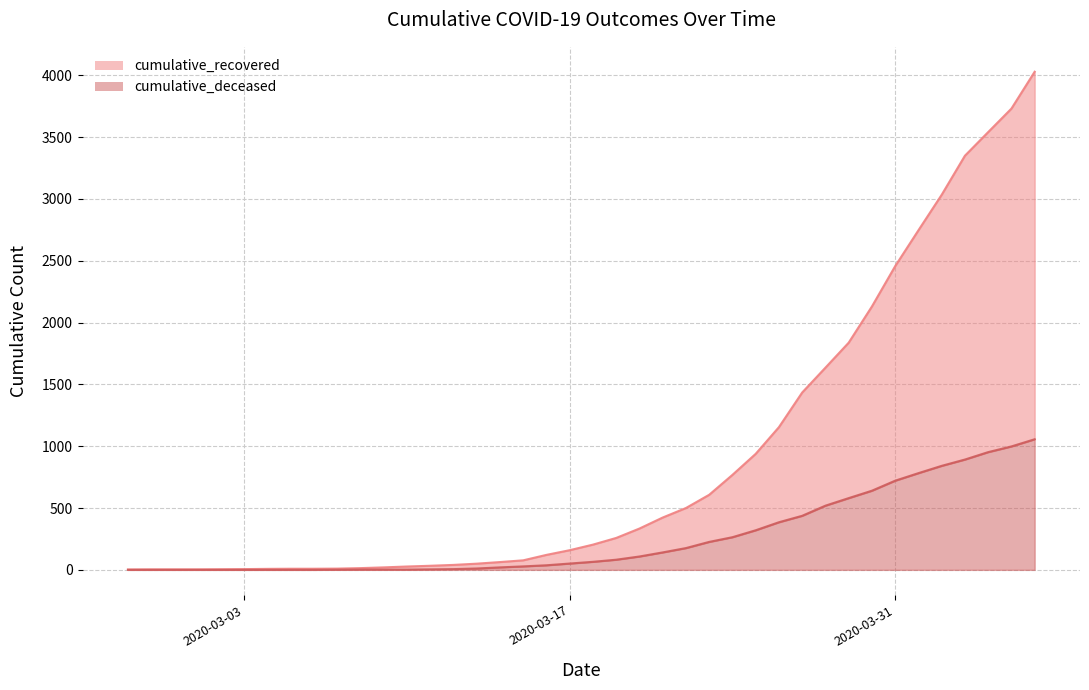

What is the spread (max minus min) of values at 2020-04-03?

2457